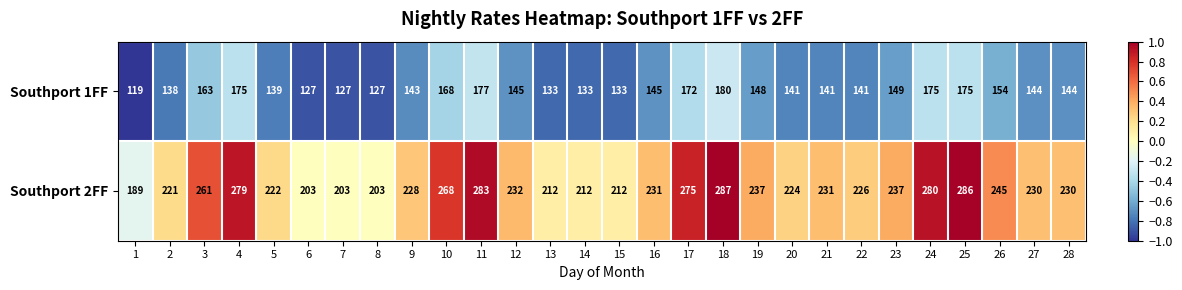

Is it true that Southport 2FF equals 344 at 28?

False